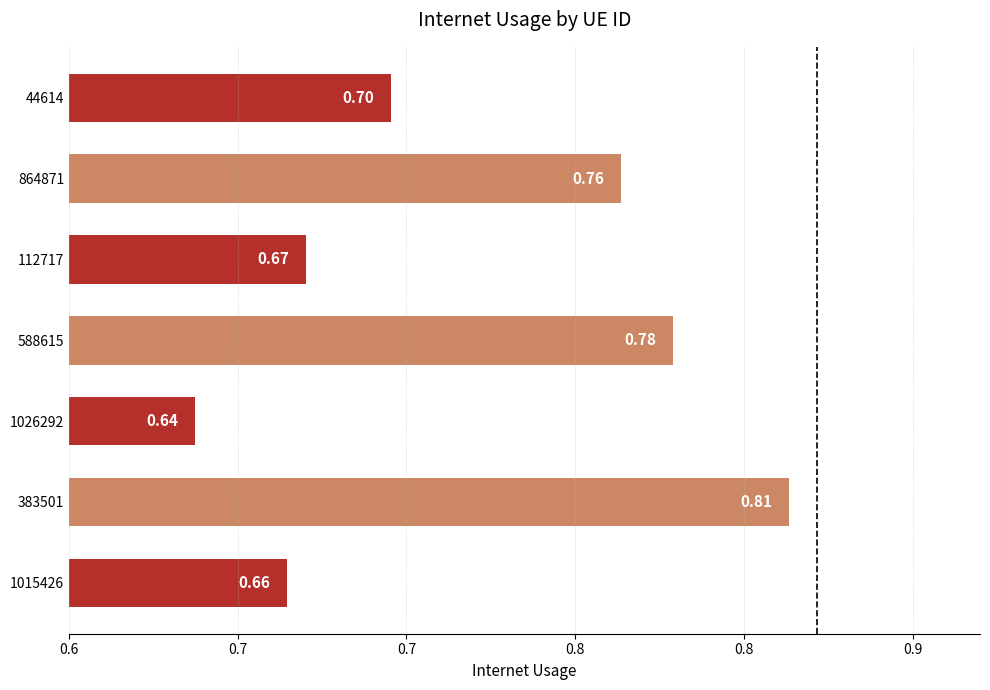

List the labels in order of value, largest first.

383501, 588615, 864871, 44614, 112717, 1015426, 1026292